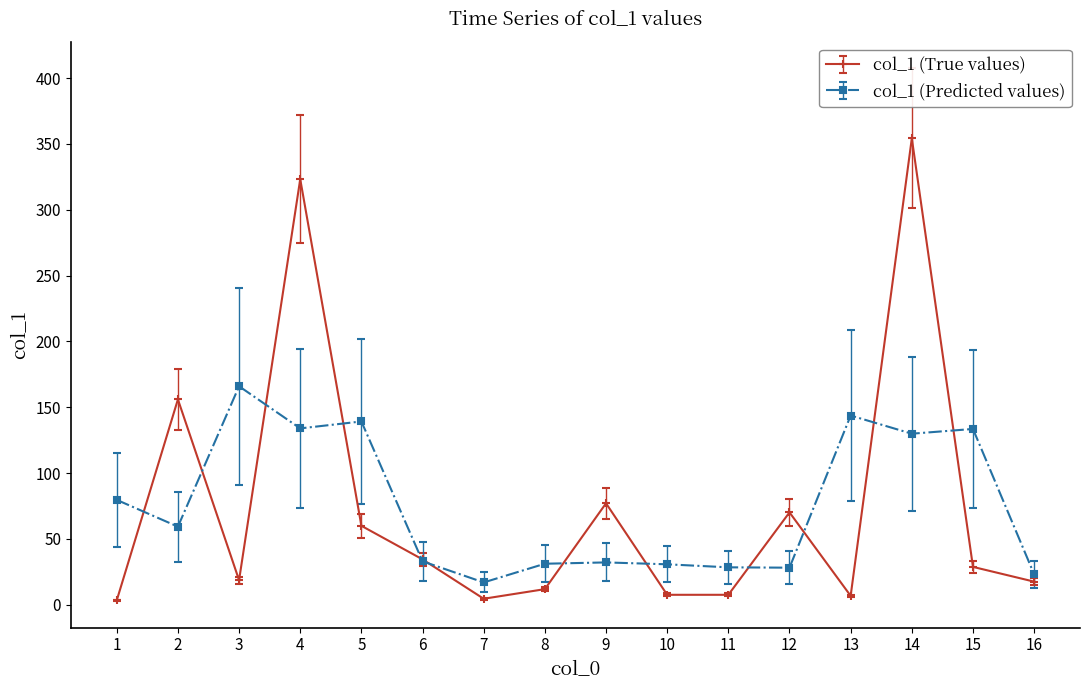

The value of col_1 (True values) at 14 is 354.2. True or false?

True